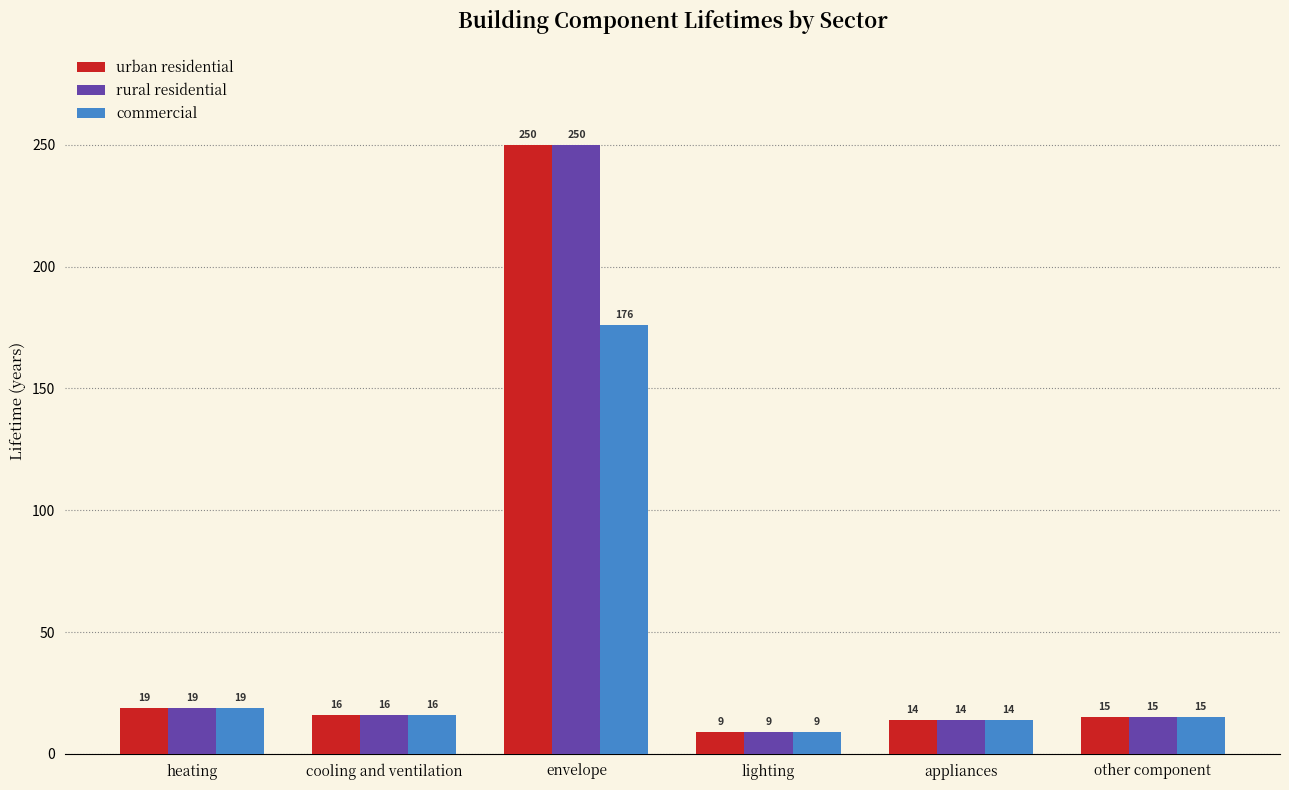

What is the spread (max minus min) of values at envelope?

74